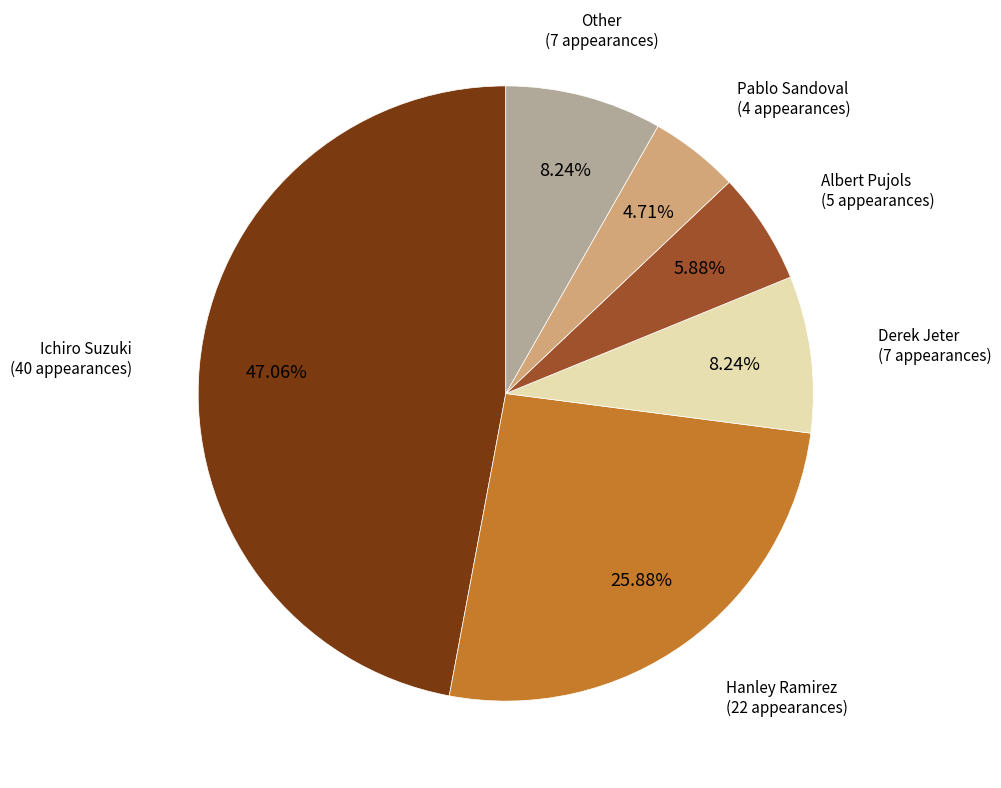

Is there any slice that represents more than half of the pie?

No